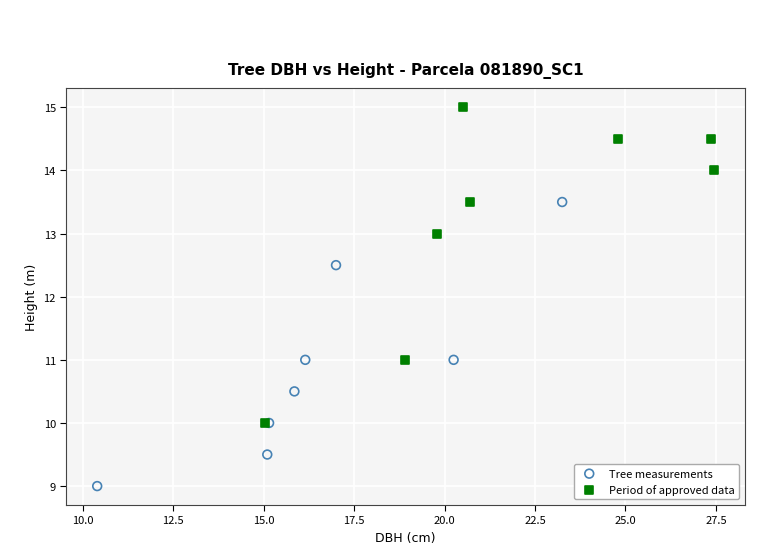

Which series contains the highest Y value?

Period of approved data